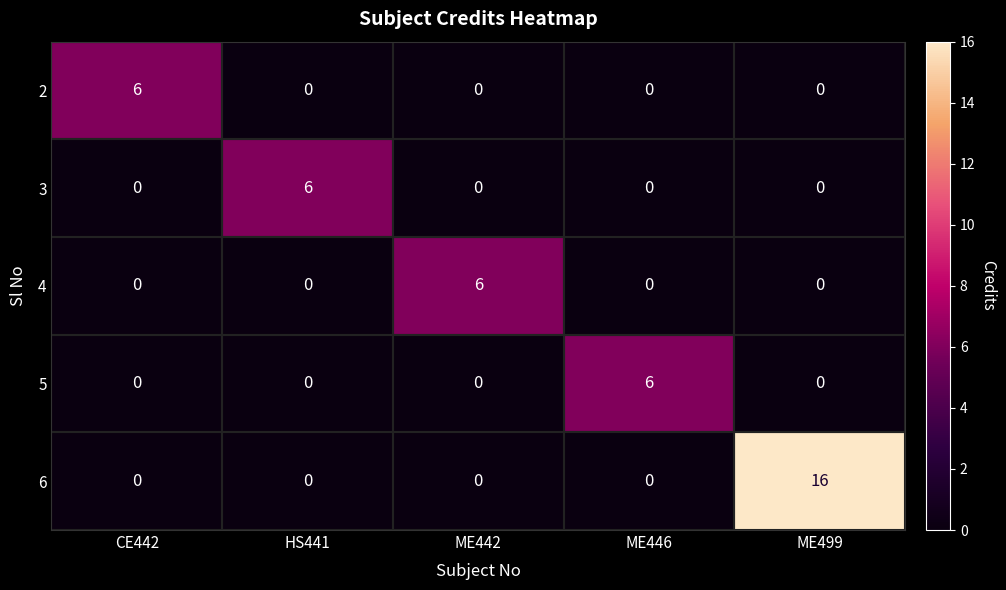

At which category is the sum across all series the highest?

ME499